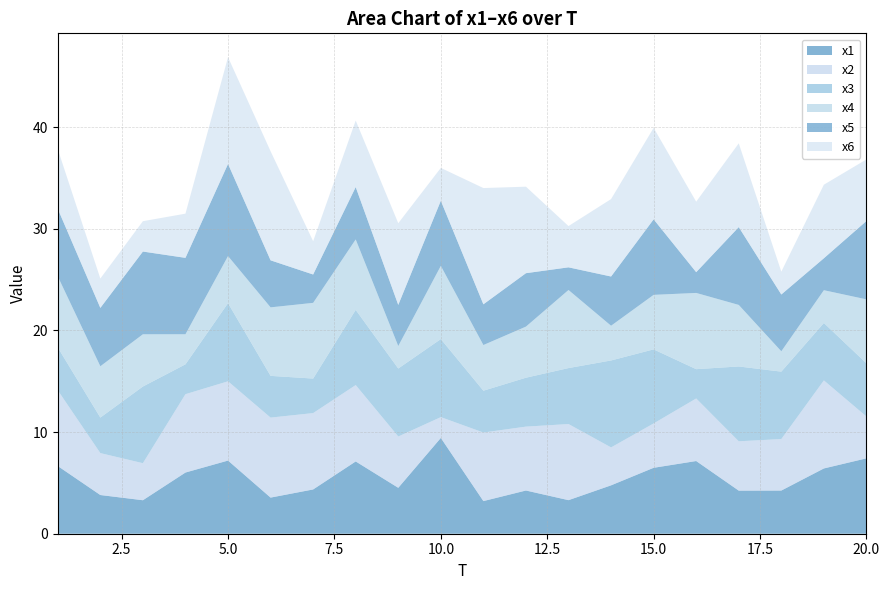

Reading left to right, extract all data points from this chart.

x1: 6.7	3.8	3.3	6.0	7.2	3.6	4.4	7.1	4.5	9.4	3.2	4.3	3.3	4.8	6.5	7.2	4.2	4.2	6.4	7.4
x2: 7.4	4.1	3.6	7.7	7.8	7.9	7.5	7.5	5.0	2.0	6.7	6.3	7.5	3.7	4.4	6.2	4.9	5.1	8.7	4.1
x3: 4.2	3.5	7.5	2.9	7.7	4.1	3.4	7.4	6.7	7.7	4.1	4.8	5.5	8.6	7.3	2.9	7.4	6.6	5.6	5.2
x4: 7.0	5.0	5.1	3.0	4.6	6.7	7.4	6.9	2.2	7.2	4.5	5.0	7.7	3.4	5.4	7.5	6.1	2.0	3.2	6.3
x5: 6.6	5.7	8.1	7.5	9.1	4.6	2.8	5.1	4.0	6.4	4.0	5.3	2.2	4.8	7.4	2.0	7.7	5.6	3.1	7.7
x6: 5.9	2.9	3.0	4.3	10.5	10.7	3.3	6.5	8.0	3.2	11.4	8.5	4.1	7.6	9.0	6.9	8.2	2.2	7.2	6.1